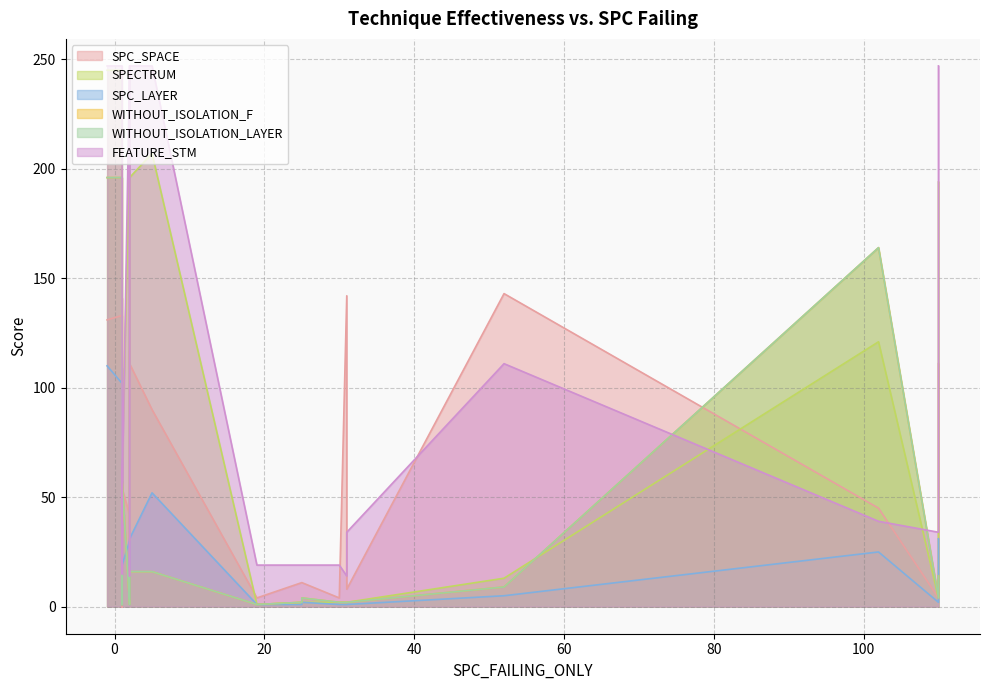

Does the chart have visible grid lines?

Yes